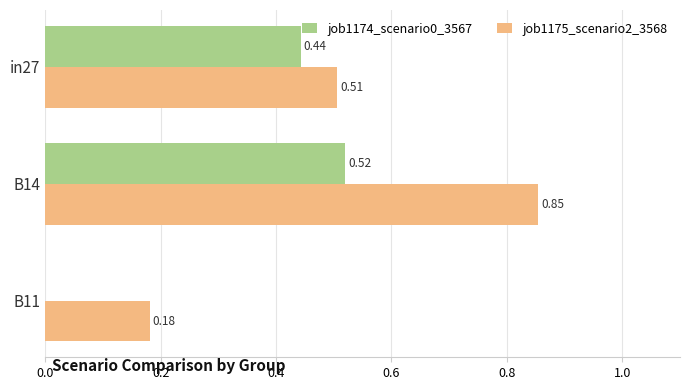

Between in27 and B14, which series saw the biggest shift?

job1175_scenario2_3568